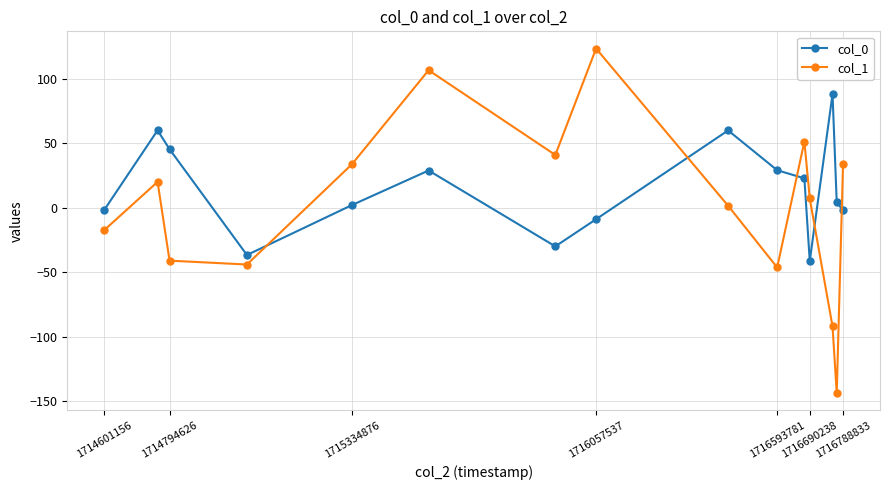

List the series in order of their overall mean, lowest first.

col_1, col_0